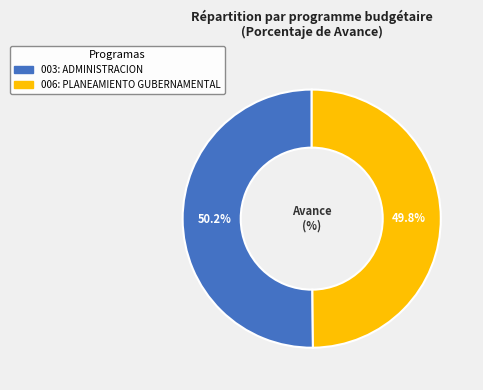

What portion of the pie excludes 006: PLANEAMIENTO GUBERNAMENTAL?

50.2%